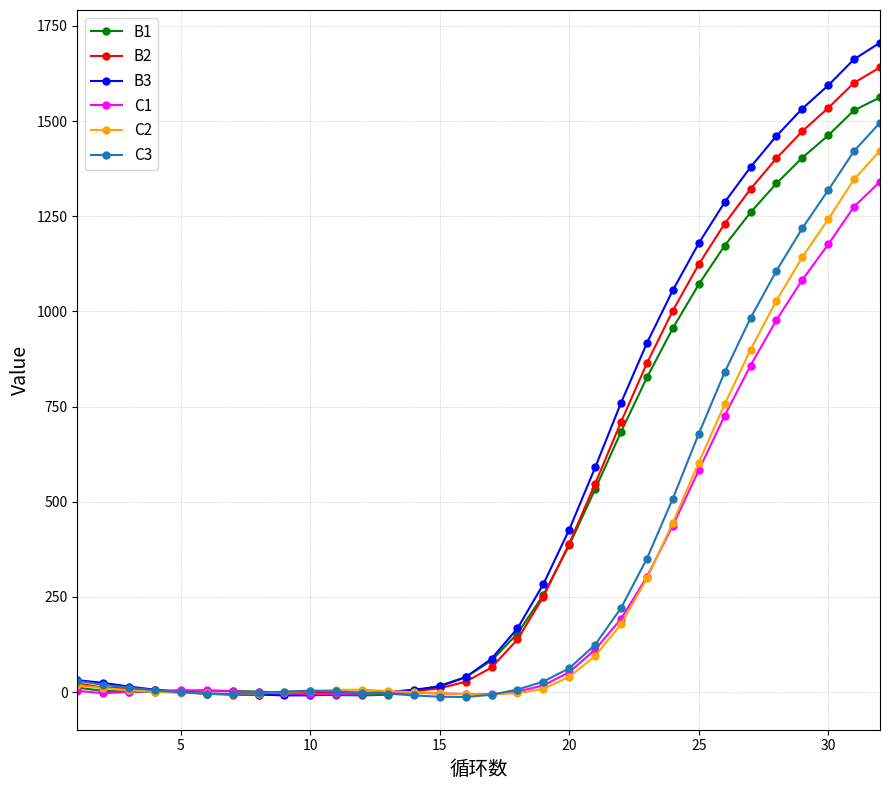

What is the greatest value displayed?

1705.9